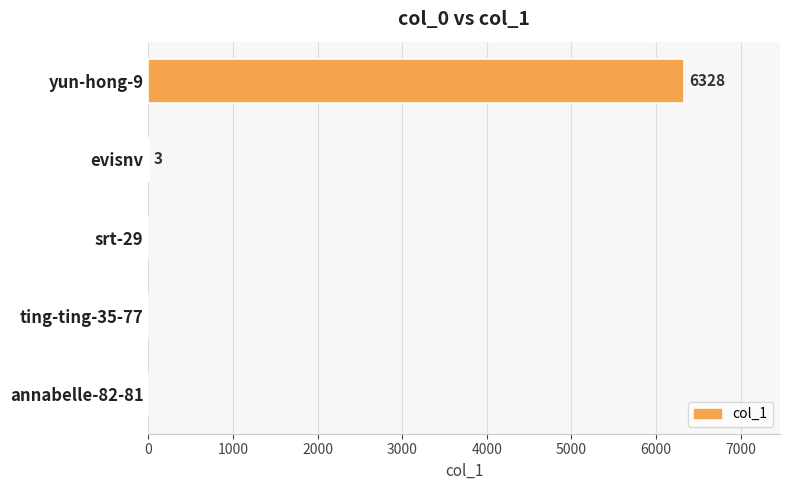

What is the sum of all values?

6331